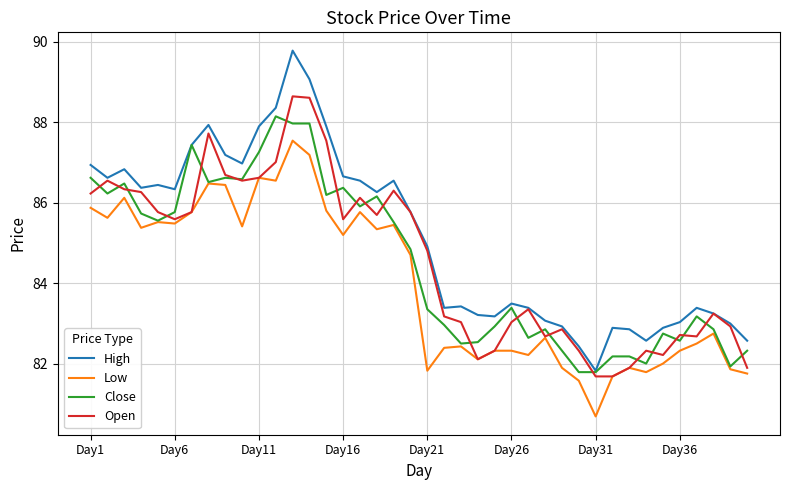

List the series in order of their peak value, highest first.

High, Open, Close, Low